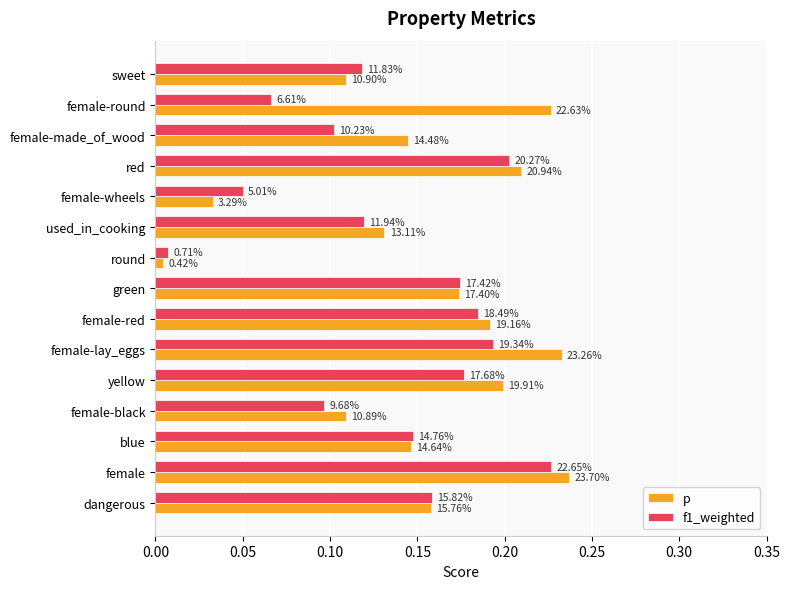

What are all the series names shown in the legend?

p, f1_weighted